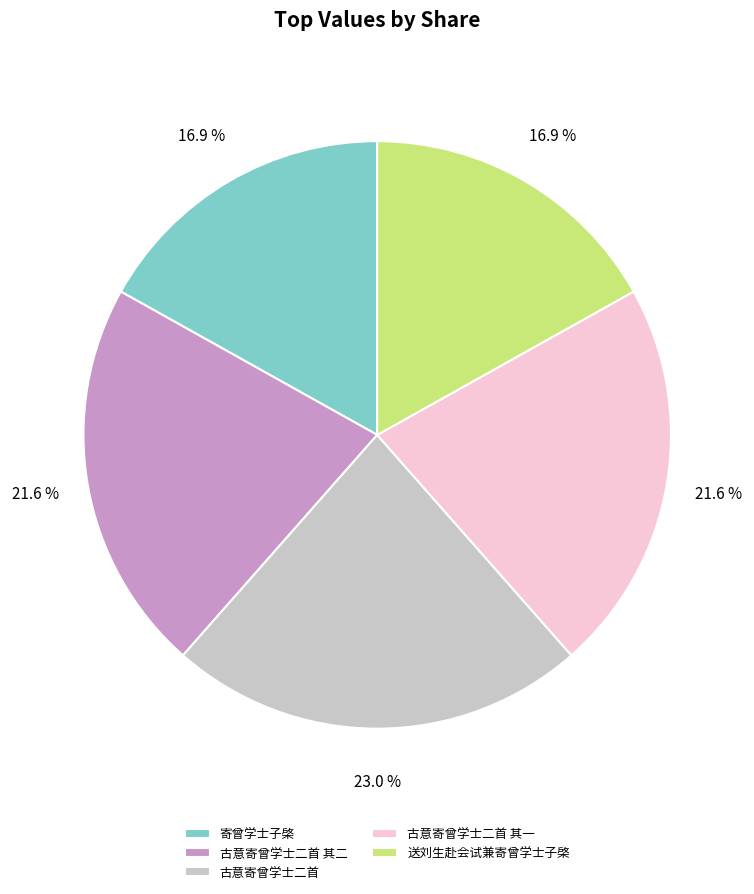

What percentage is the 古意寄曾学士二首 其一 slice, to the nearest percent?

22%